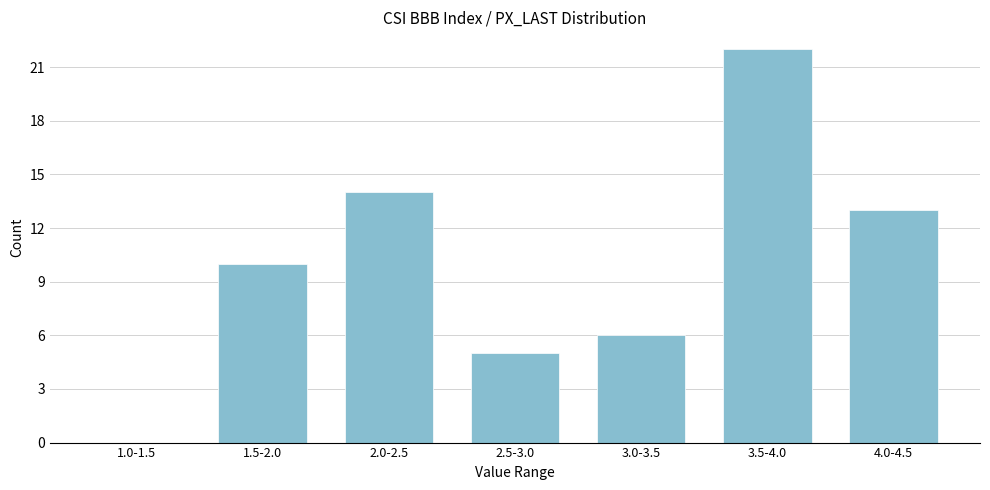

Reading right to left, what are all the values shown in this chart?

4.0-4.5=13	3.5-4.0=22	3.0-3.5=6	2.5-3.0=5	2.0-2.5=14	1.5-2.0=10	1.0-1.5=0